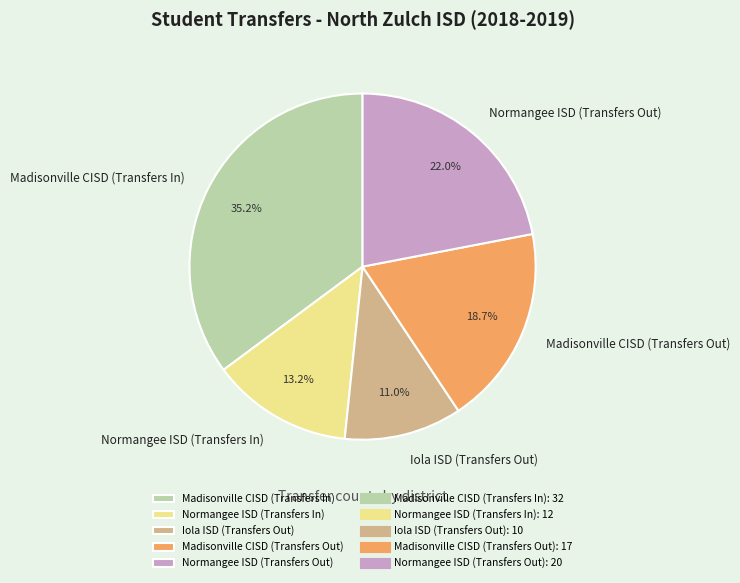

To the nearest percent, what is the difference between the Madisonville CISD (Transfers In) and Iola ISD (Transfers Out) slice percentages?

24%